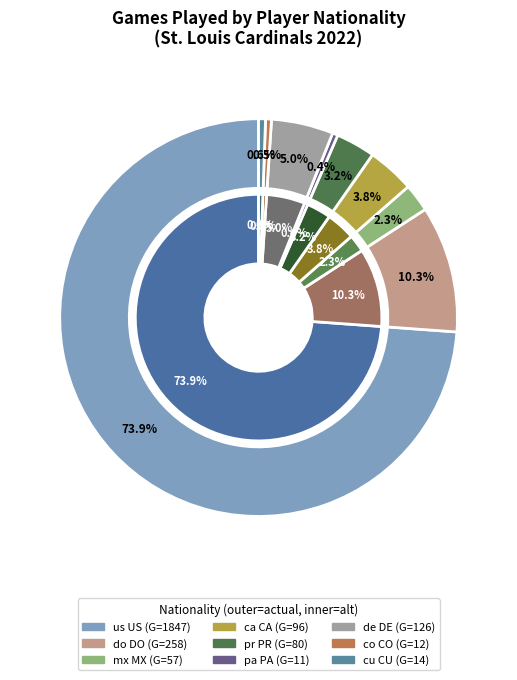

Count the number of slices in the pie.

9